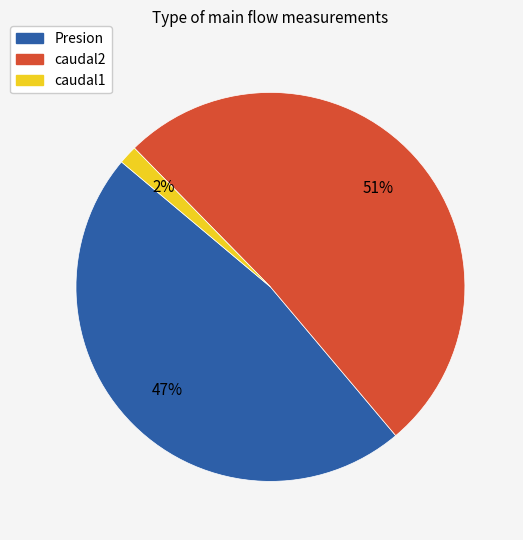

To the nearest percent, what is the average slice percentage?

33%